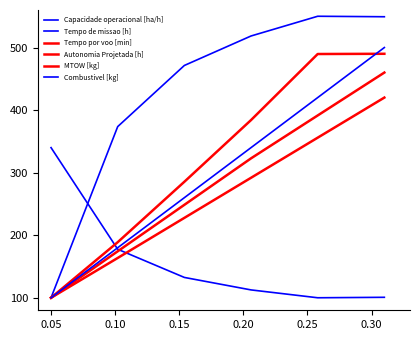

Rank the categories by MTOW [kg] value from highest to lowest.

0.30, 0.25, 0.20, 0.15, 0.10, 0.05